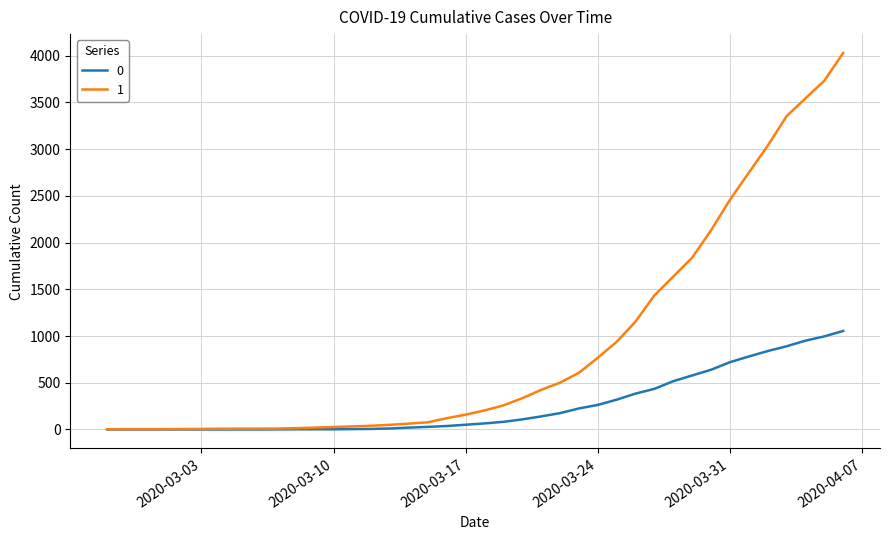

What is the greatest value displayed?

4028